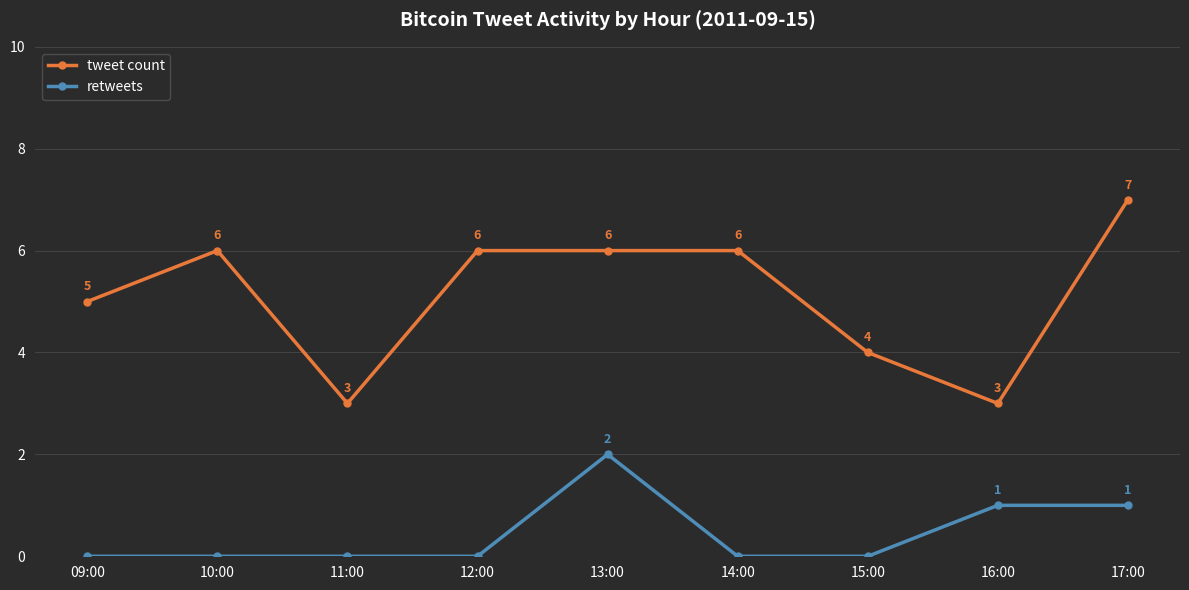

What is the sum of the tweet count values at 13:00 and 16:00?

9